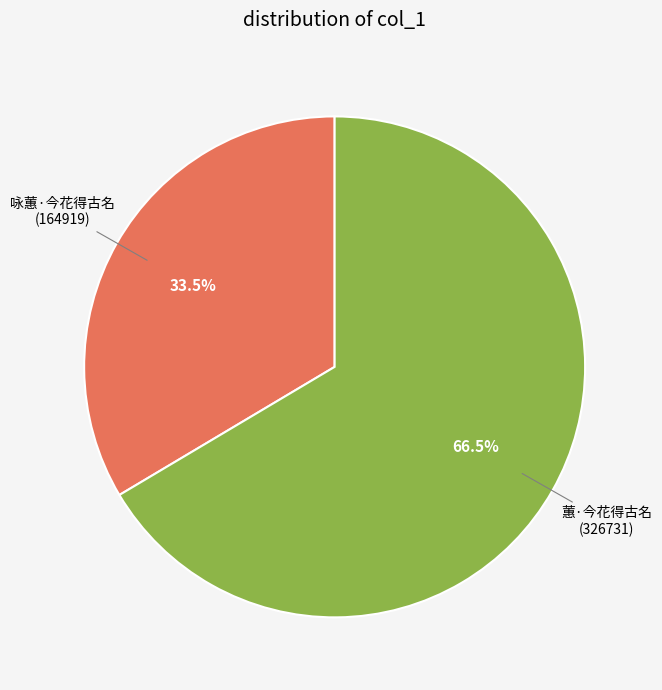

What is the total percentage of 蕙·今花得古名 and 咏蕙·今花得古名?

100.0%